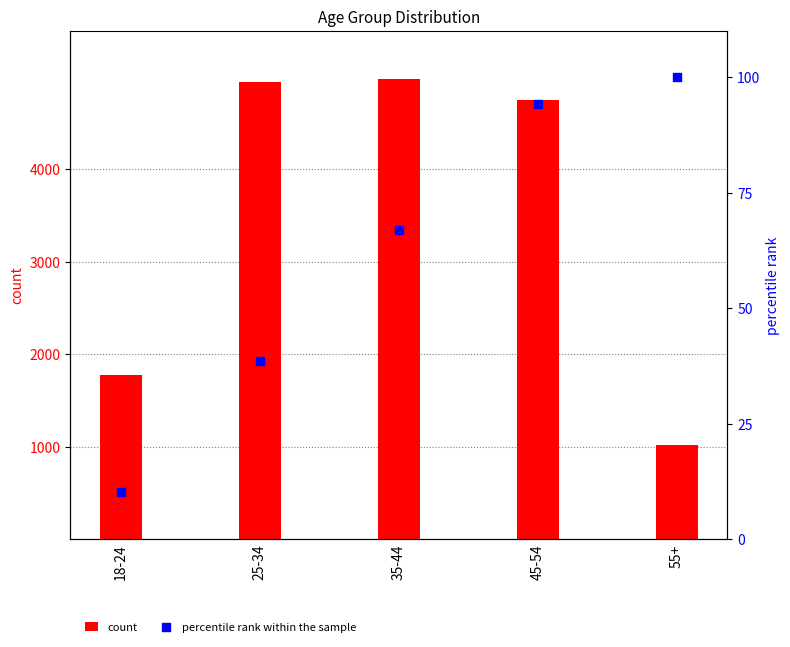

Which series has the largest total across all categories?

count